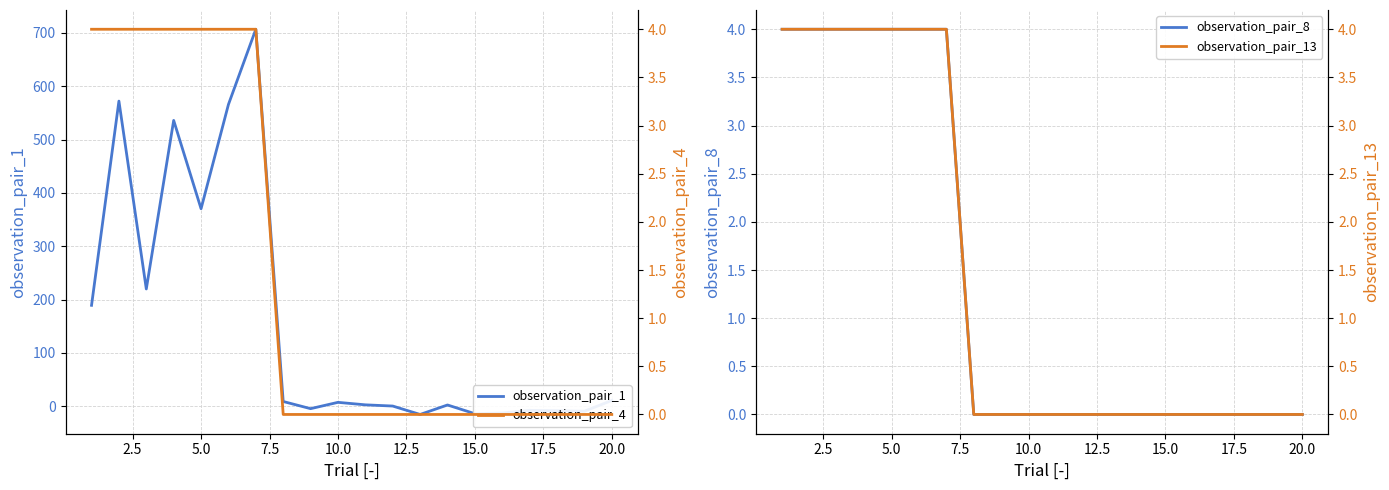

What is the sum of all observation_pair_13 values?

28.0